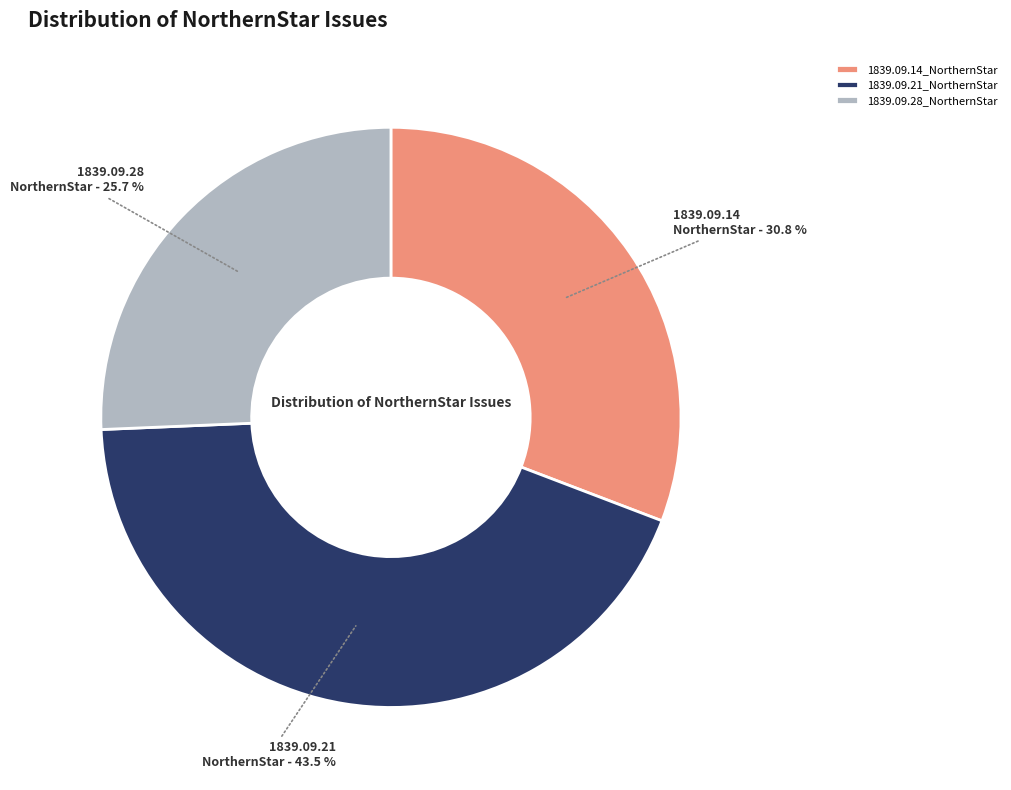

How many slices are in this pie chart?

3